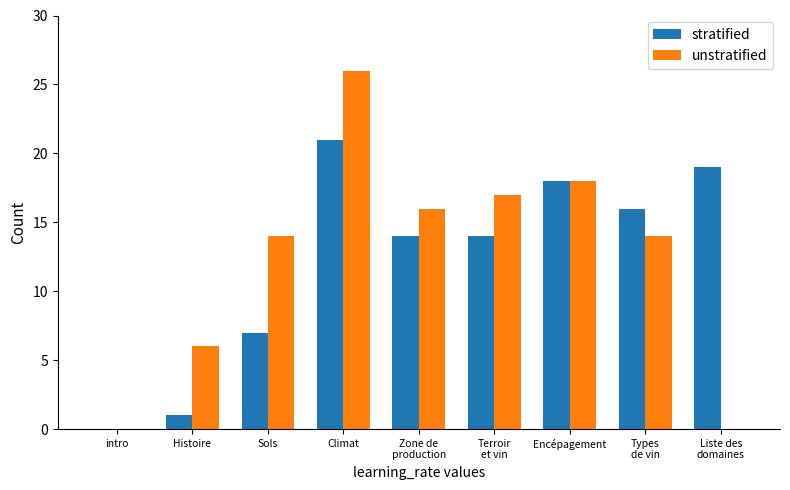

The unstratified series shows 14 at Types
de vin. True or false?

True